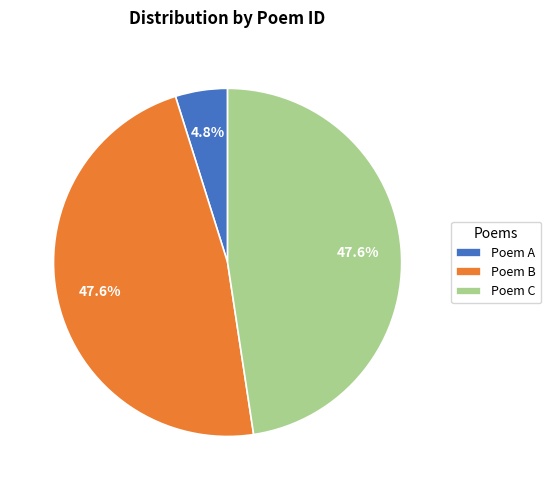

Do Poem C and Poem B together represent more than half of the pie?

Yes